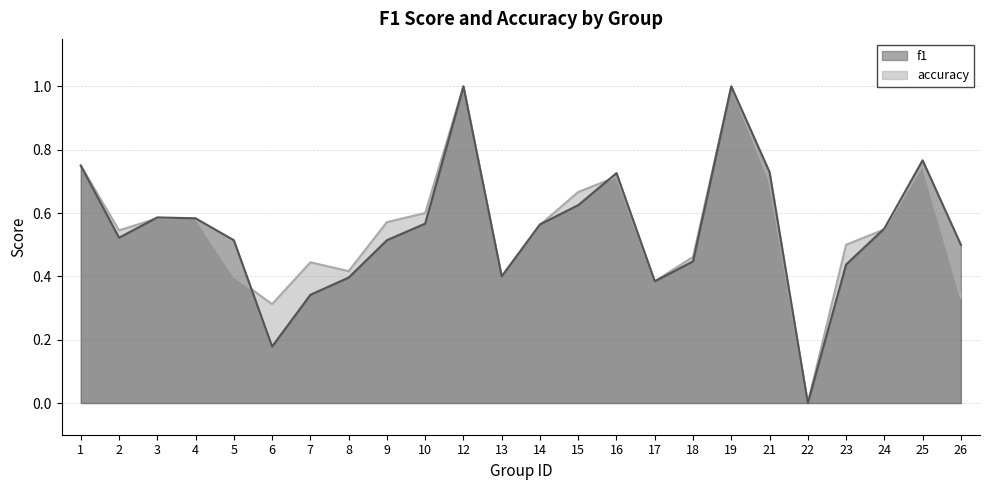

True or false: accuracy has more than 0 points higher than both neighbors.

True